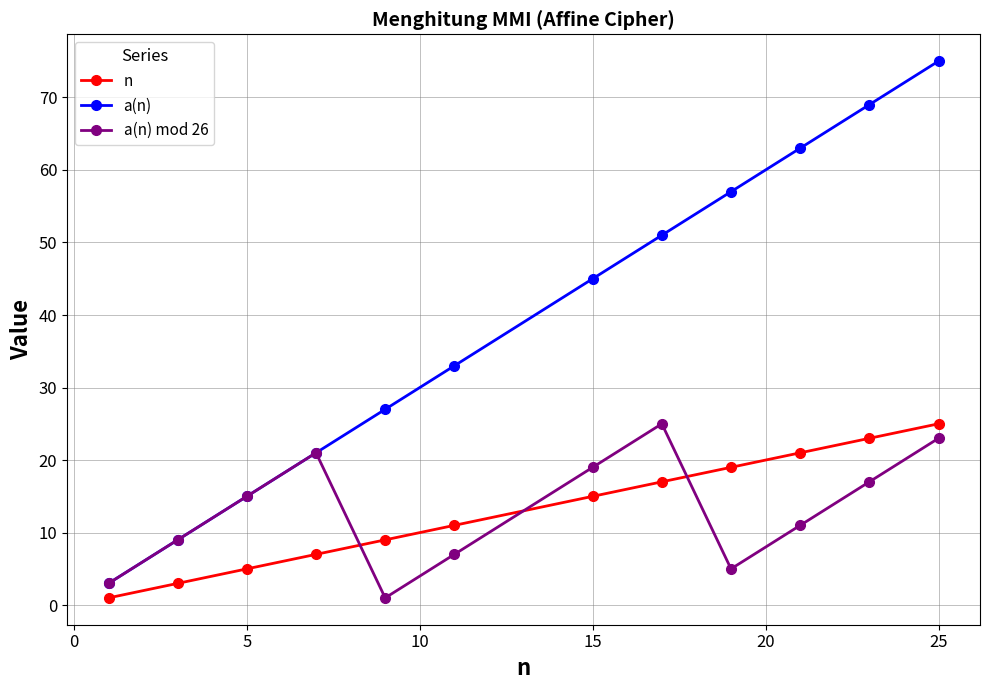

How many data points in a(n) are less than 45?

6